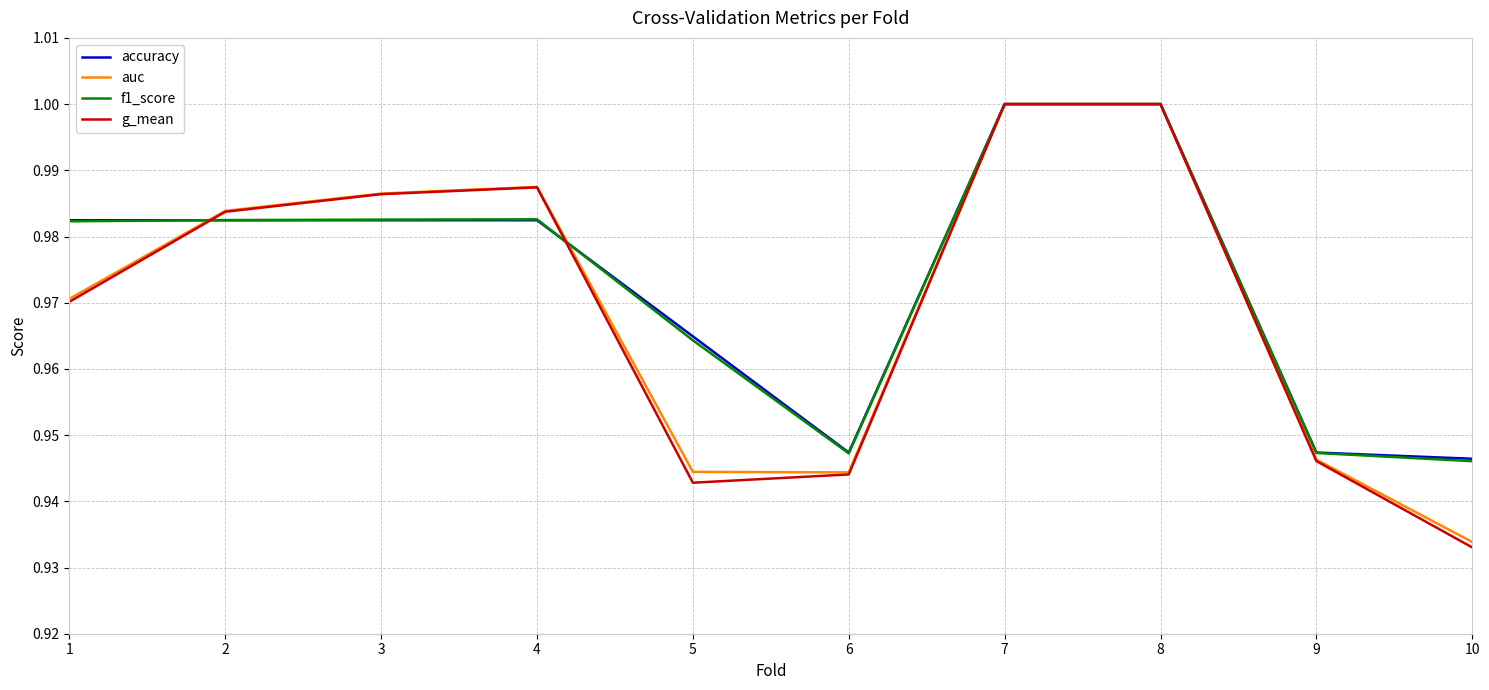

Where is g_mean nearest to the value 0?

10